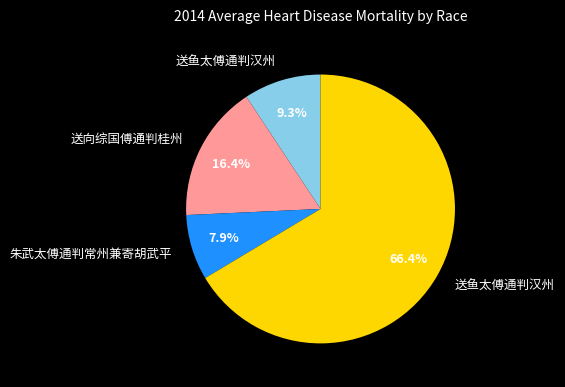

Is there any slice that represents more than half of the pie?

Yes